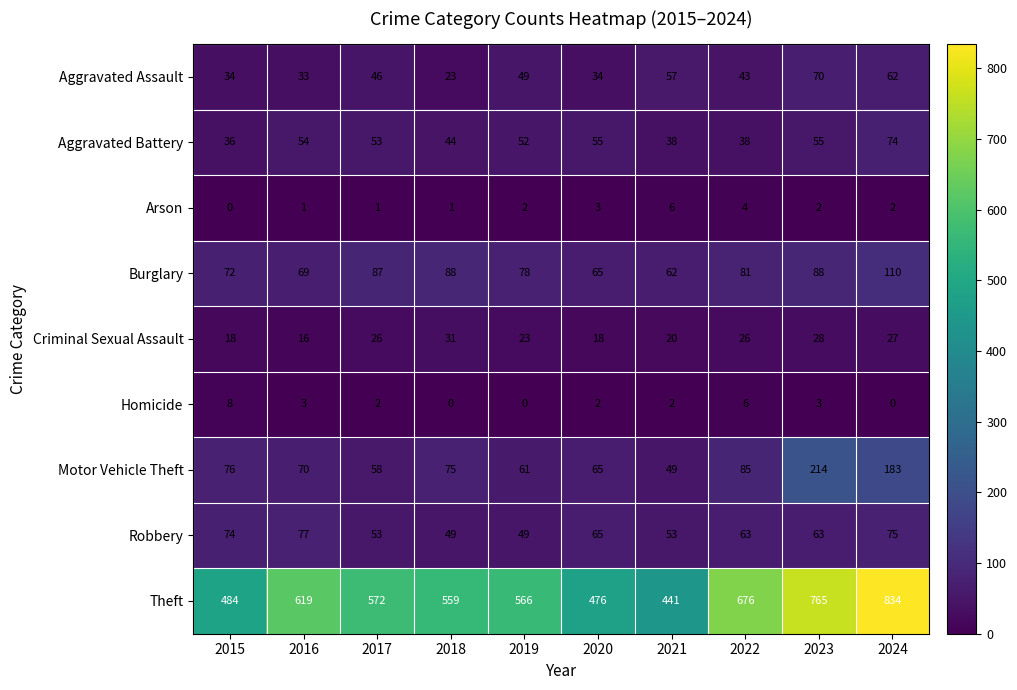

The Aggravated Assault series shows 43 at 2022. True or false?

True